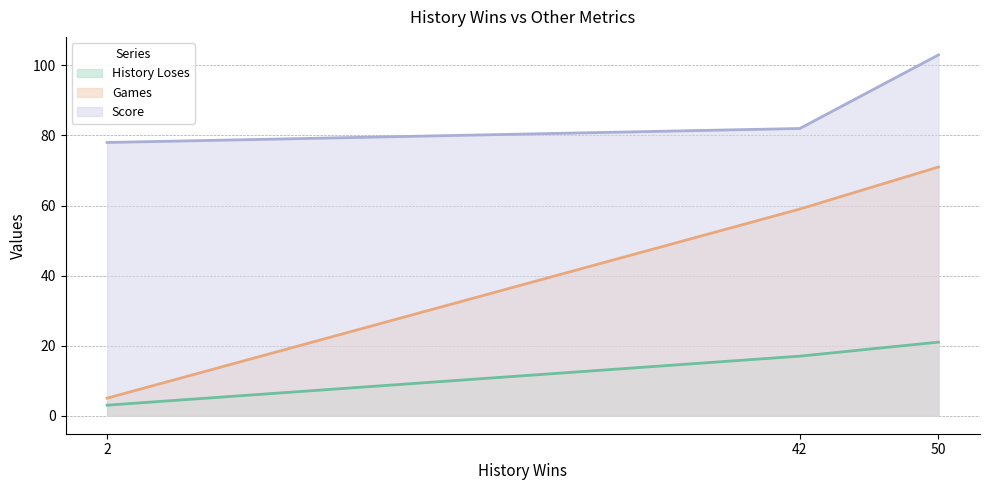

At which category does the chart reach its peak across all series?

50